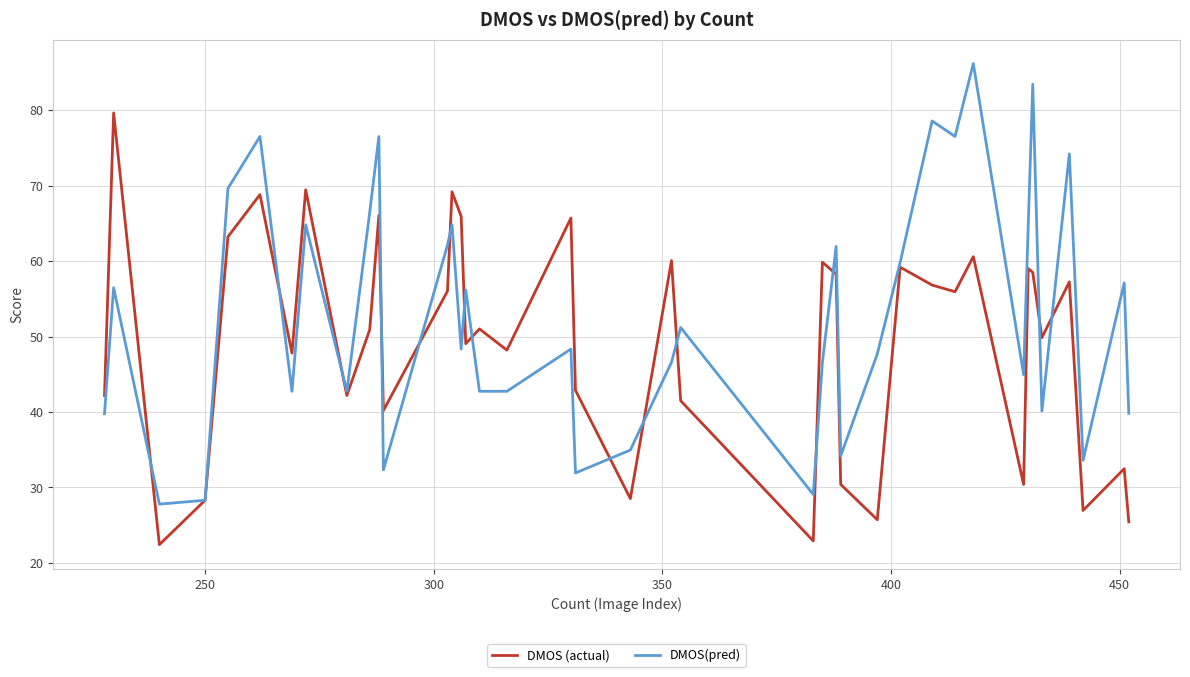

Which series has the largest total across all categories?

DMOS(pred)